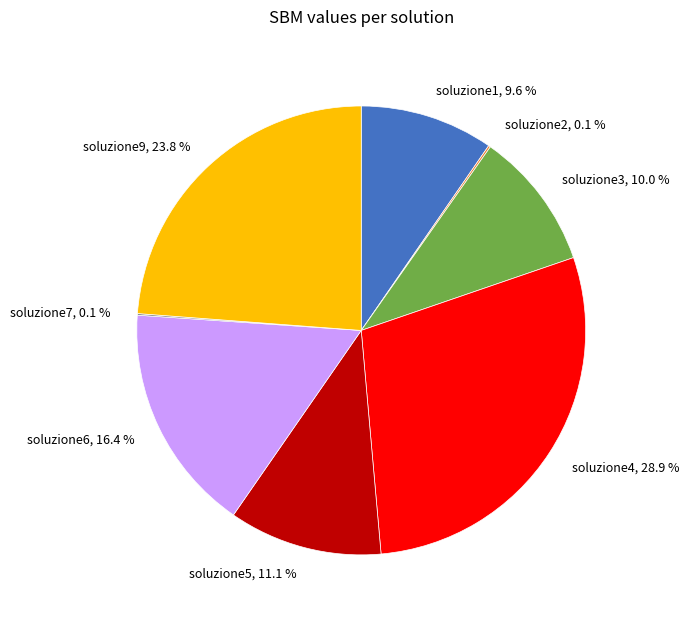

To the nearest percent, what portion does soluzione9 represent?

24%